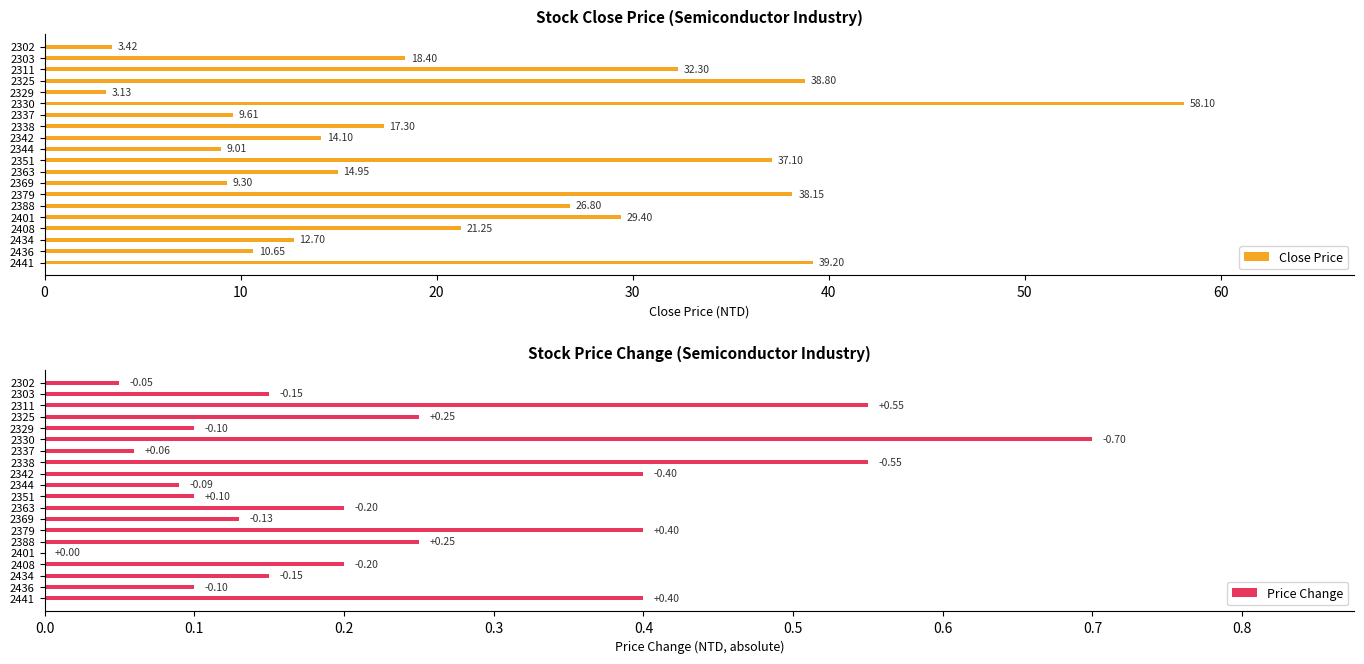

What is the value of the Close Price bar at the 4th from the left?

38.8